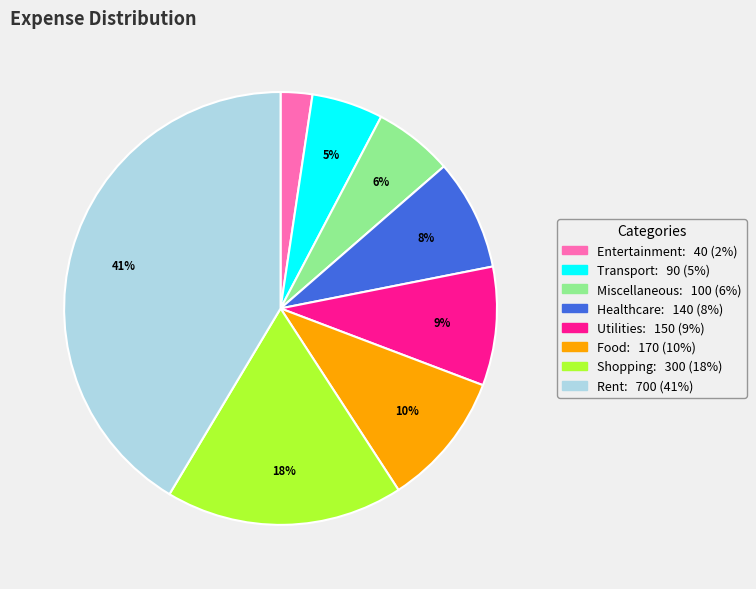

Combined, do Rent and Food account for over 50%?

Yes